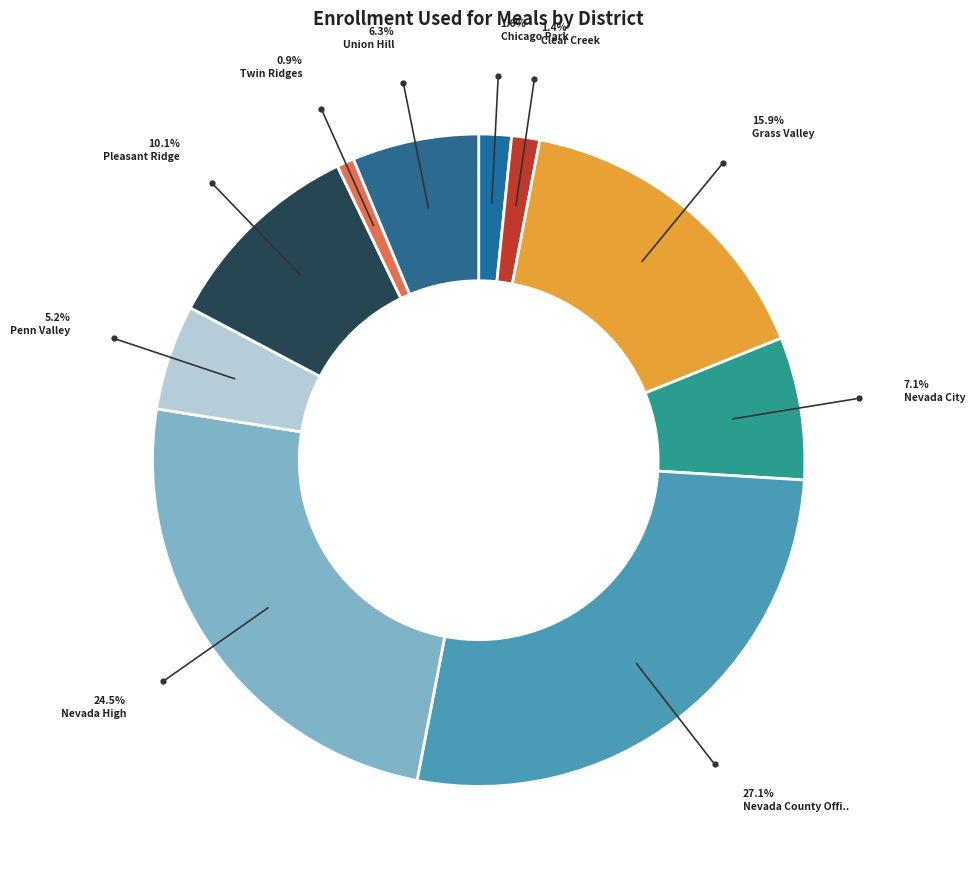

How many segments does this pie chart have?

10